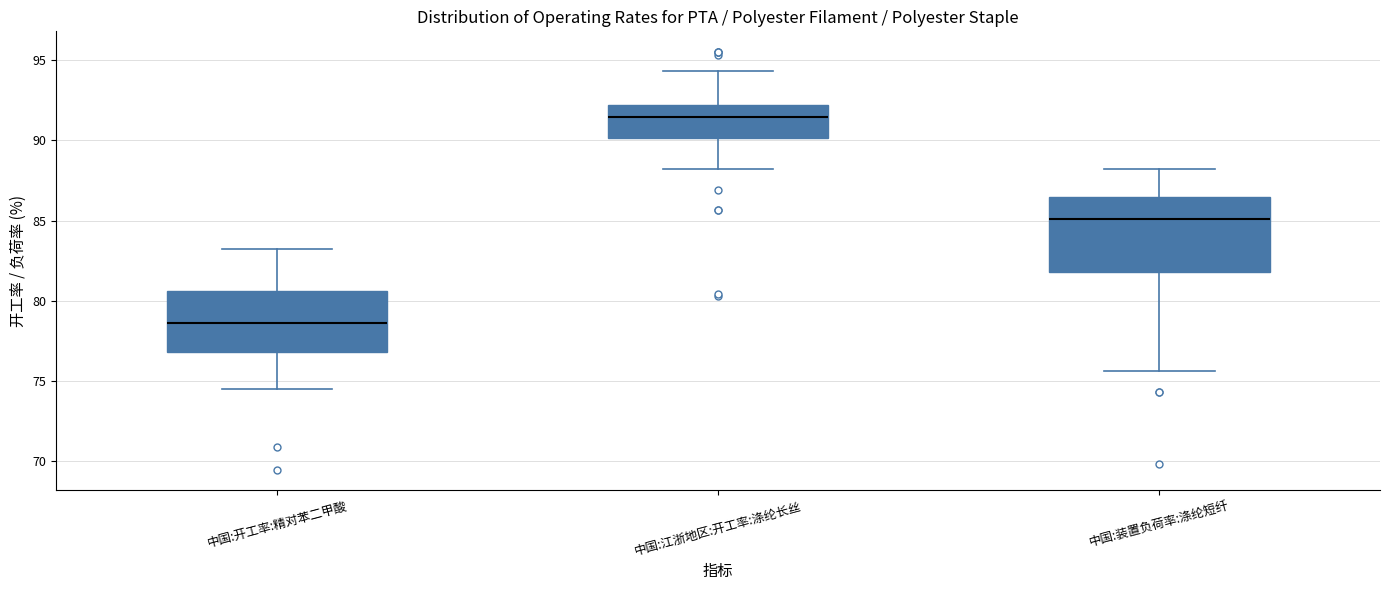

Reading left to right, read every box against the y-axis: the position of its median line, the range the box covers, and the ends of its whiskers. The values are not printed on the chart, so give them approximately, as read against the axis.

中国:开工率:精对苯二甲酸: median 78.5, box 77.0 to 80.5, whiskers 74.5 to 83.5
中国:江浙地区:开工率:涤纶长丝: median 91.5, box 90.0 to 92.0, whiskers 88.0 to 94.5
中国:装置负荷率:涤纶短纤: median 85.0, box 82.0 to 86.5, whiskers 75.5 to 88.0